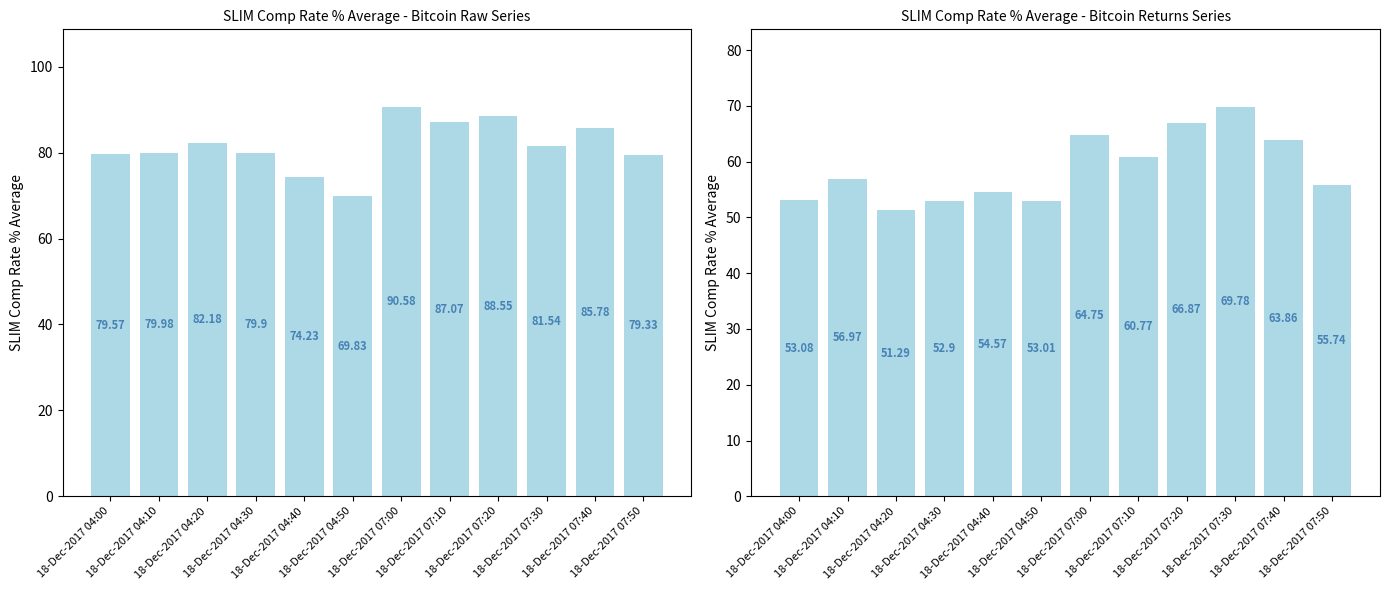

What is the label of the 1st bar from the left?

18-Dec-2017 04:00